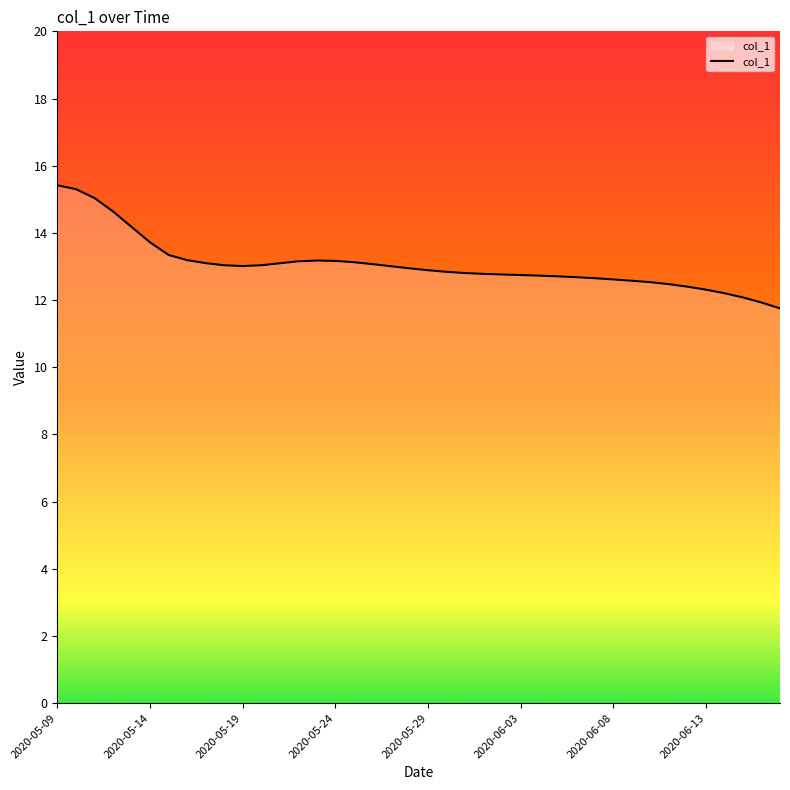

What is the greatest value displayed?

15.4